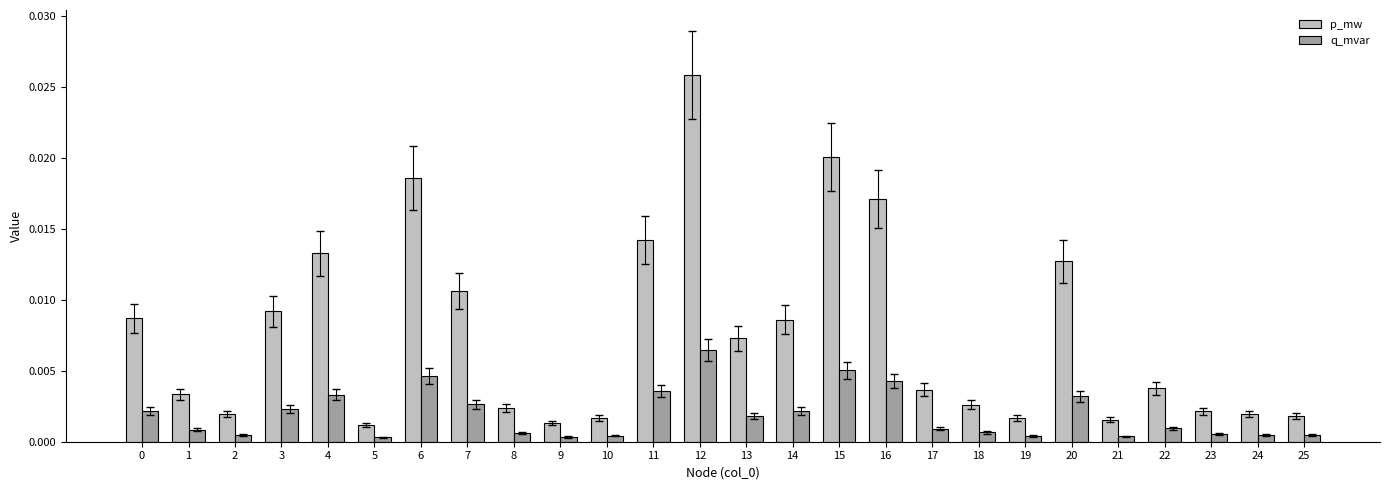

List the series in order of their peak value, lowest first.

q_mvar, p_mw